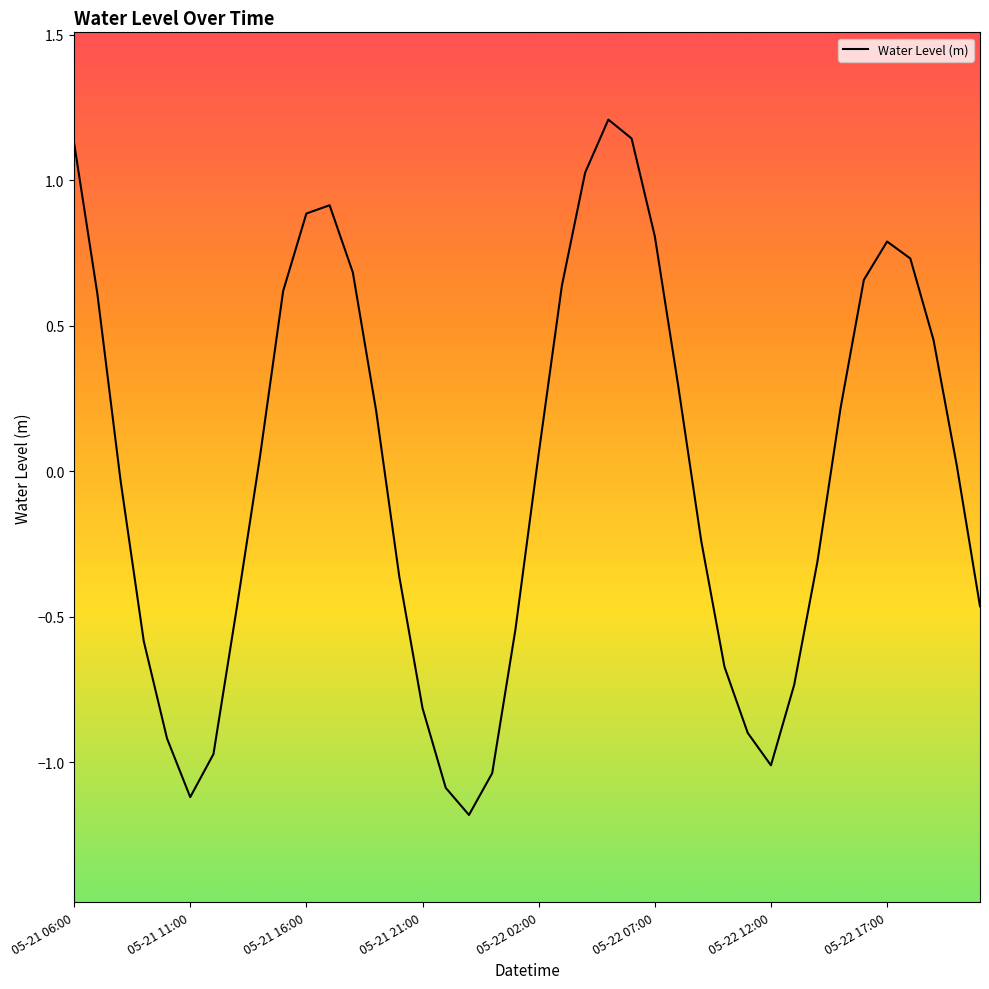

What is the maximum value shown in the chart?

1.2